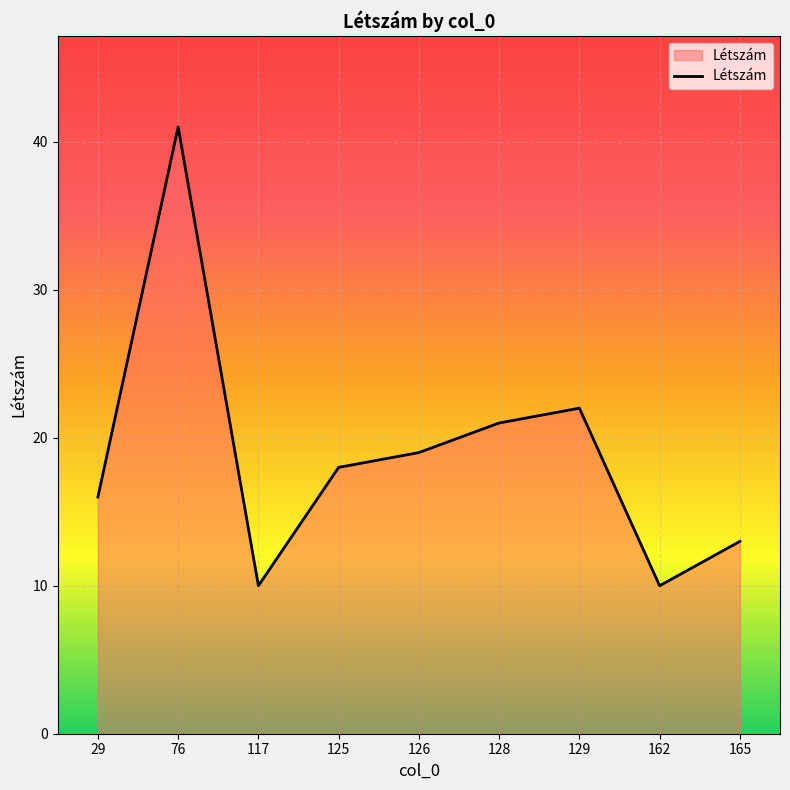

What is the minimum value shown in the chart?

10